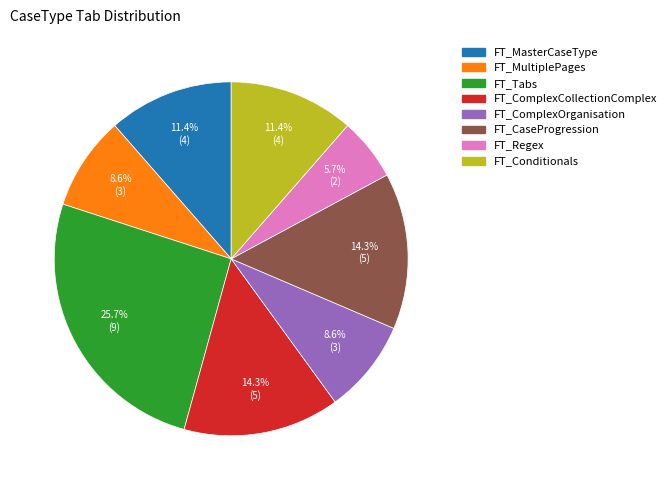

Between FT_ComplexOrganisation and FT_MasterCaseType, which is larger?

FT_MasterCaseType